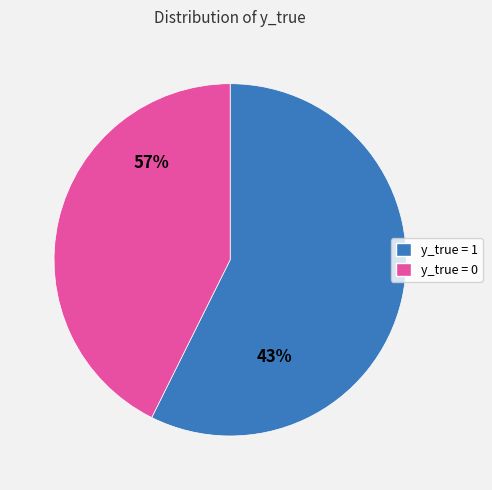

What is the change in value from 0 to 1?

-31